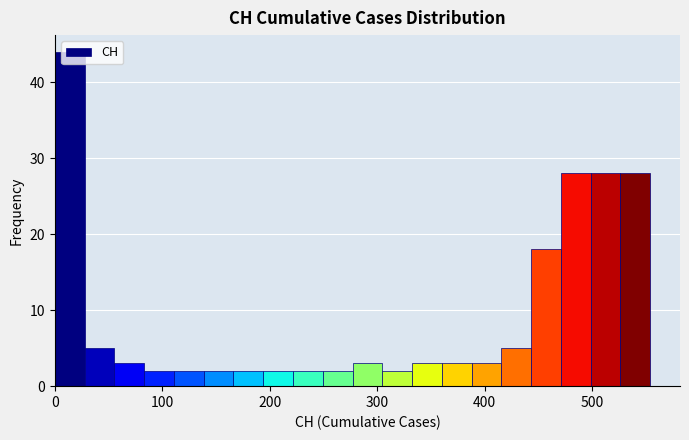

Read against the x-axis, roughly where is the centre of the tallest bar?

10